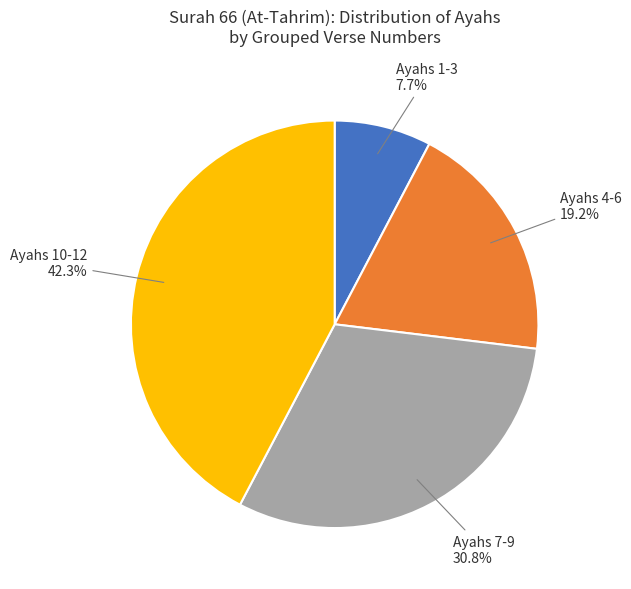

Does any single category account for the majority?

No